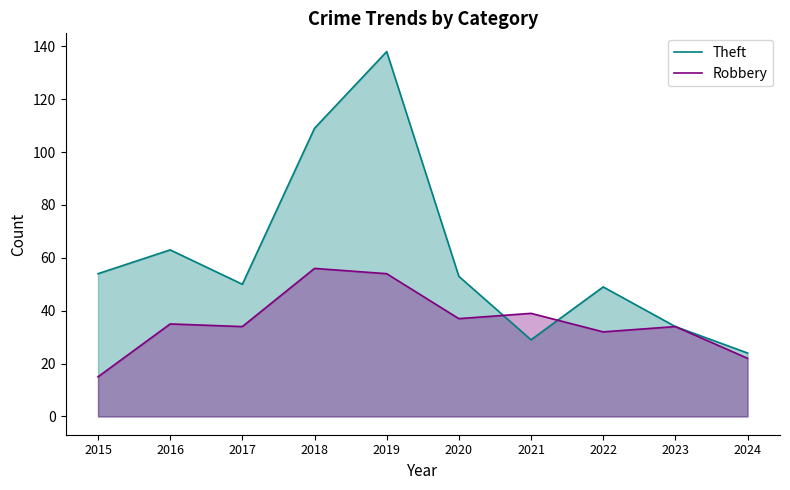

List the series in order of their overall mean, lowest first.

Robbery, Theft